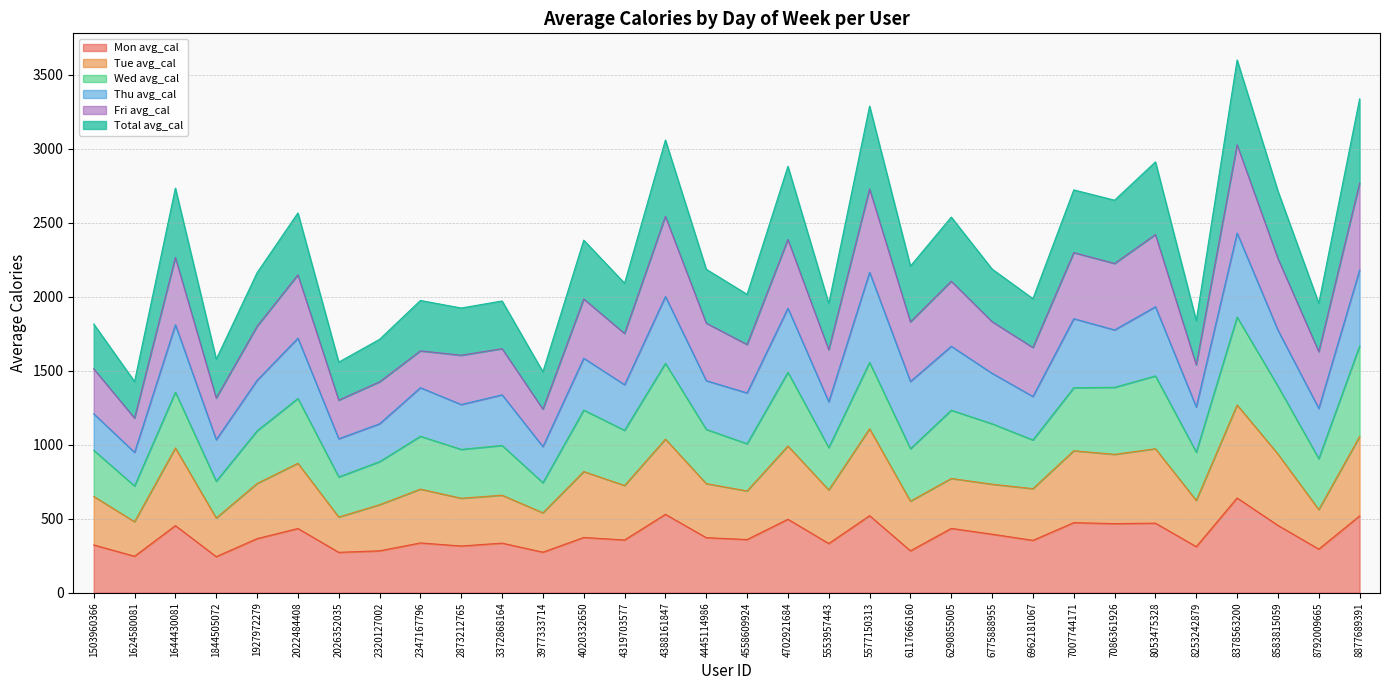

Which category has the highest value in the Mon avg_cal series?

8378563200